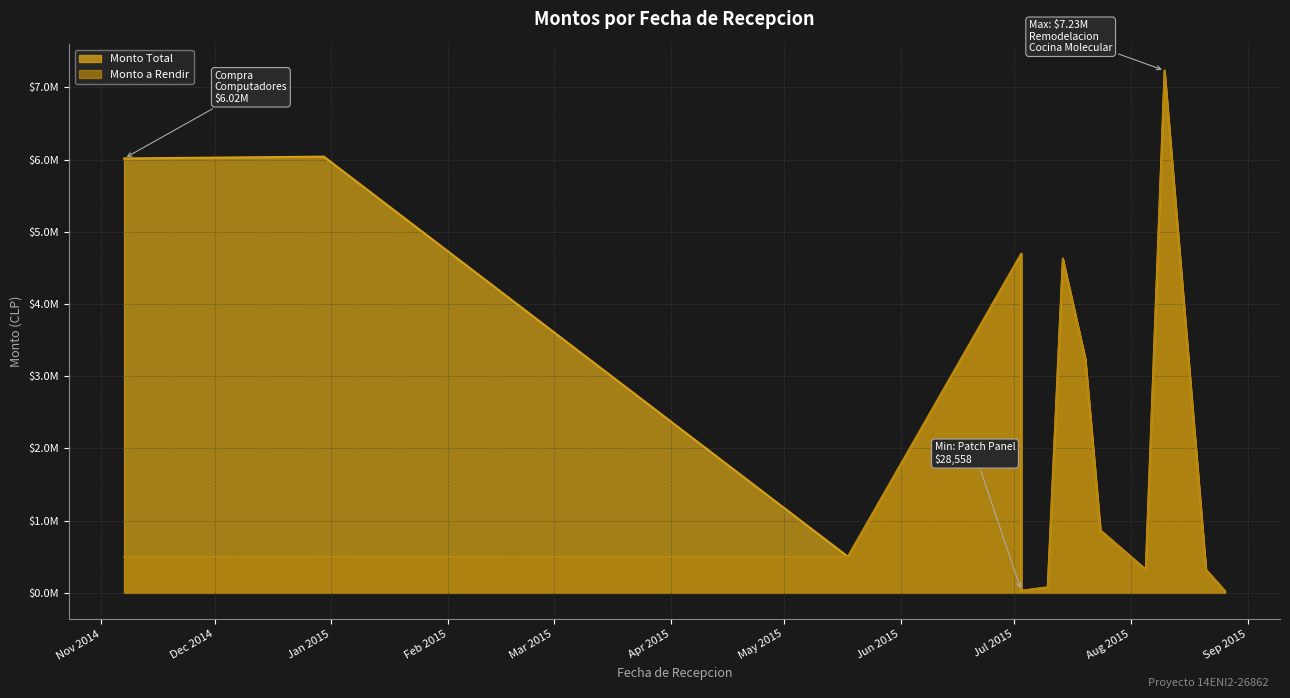

List the series in order of their peak value, lowest first.

Monto Total, Monto a Rendir